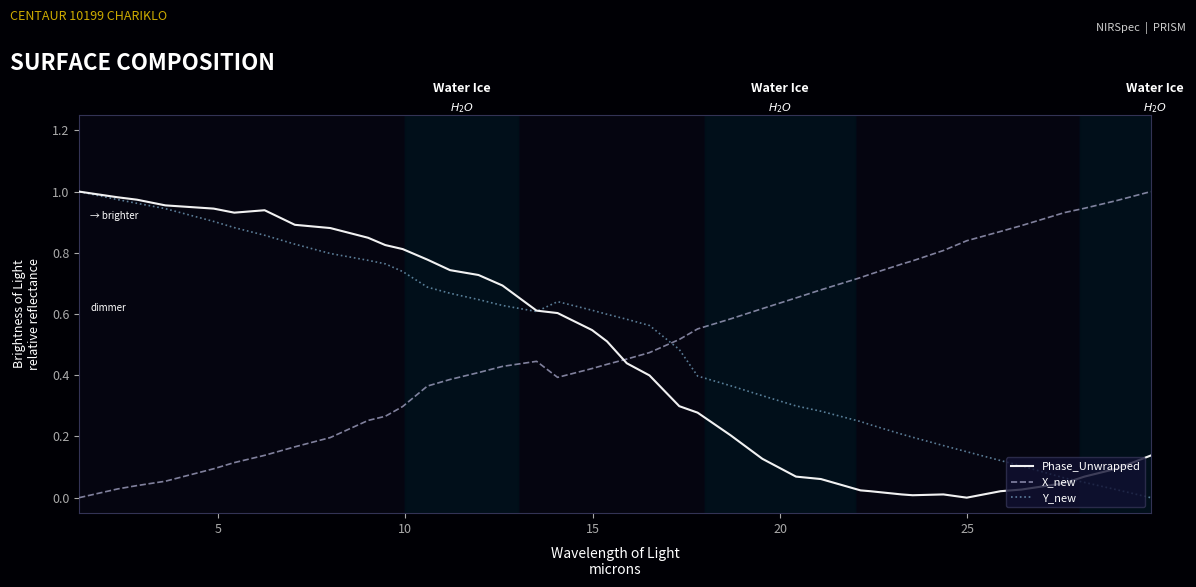

Does the chart have visible grid lines?

No